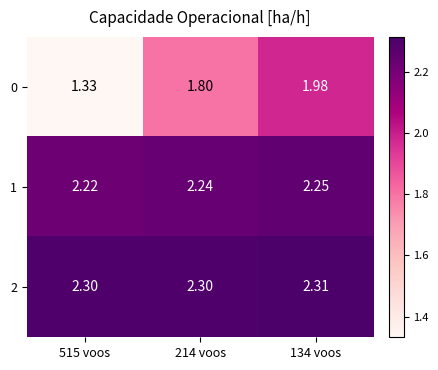

Is the value of 0 at 515 voos greater than the value of 1 at 134 voos?

No